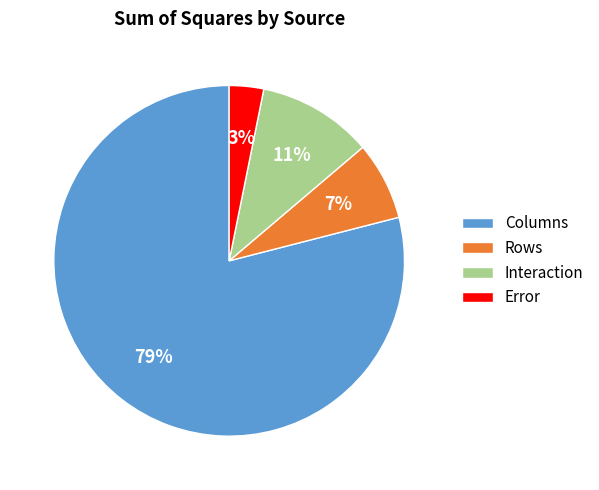

Is there any slice that represents more than half of the pie?

Yes